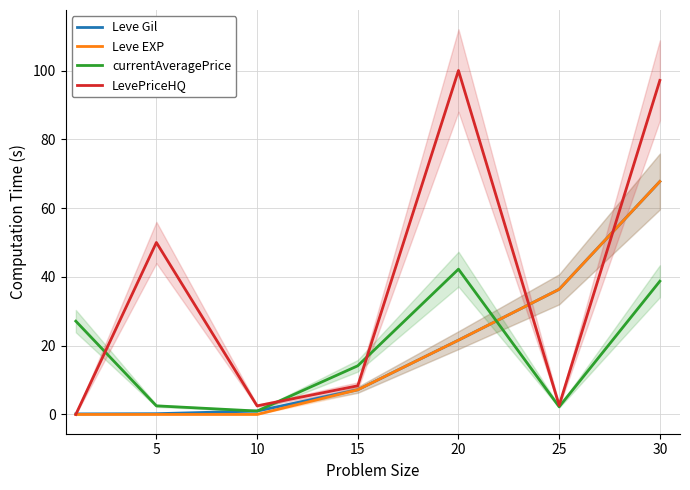

Is it true that currentAveragePrice equals 17.4 at 30?

False